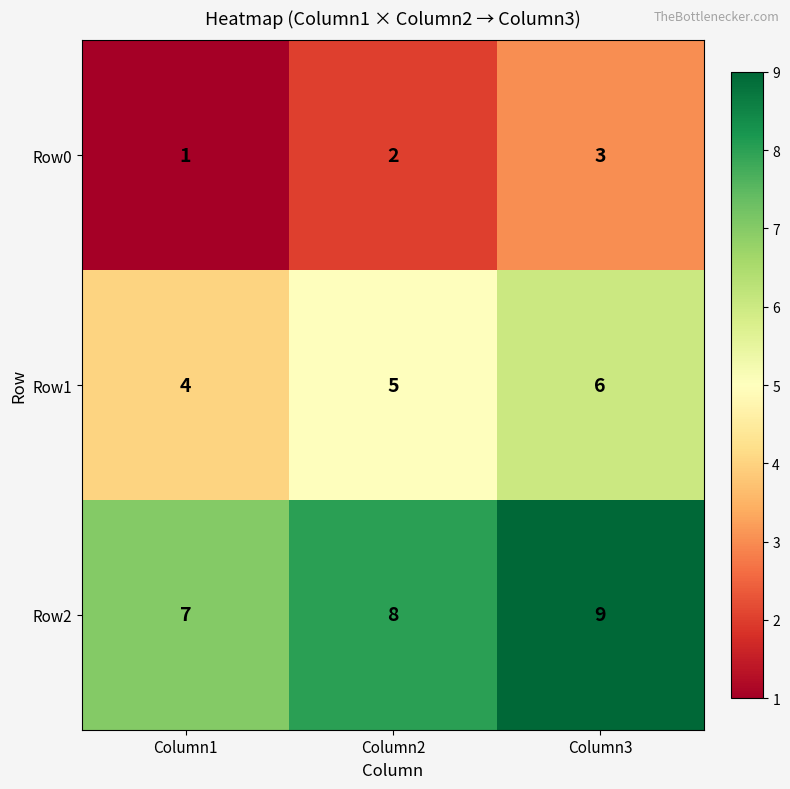

What is the maximum value shown in the chart?

9